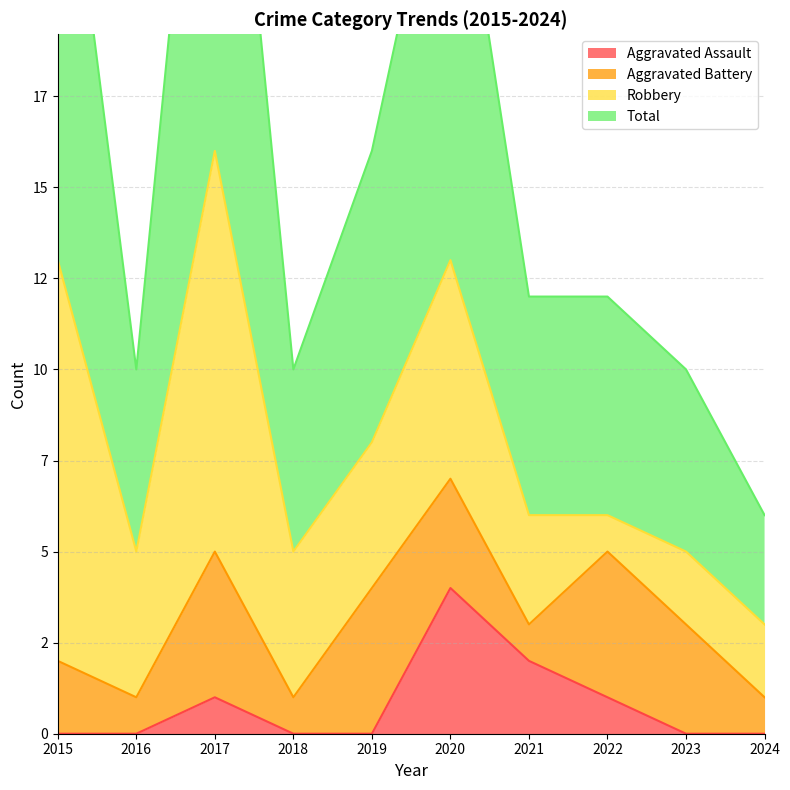

Read the Total value at 2017.

32